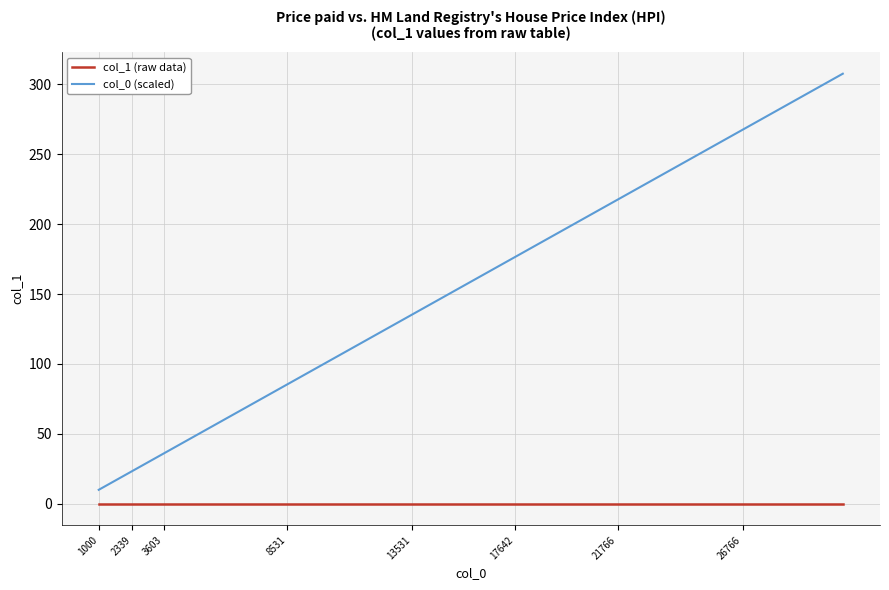

Rank the series by their maximum value, from lowest to highest.

col_1 (raw data), col_0 (scaled)